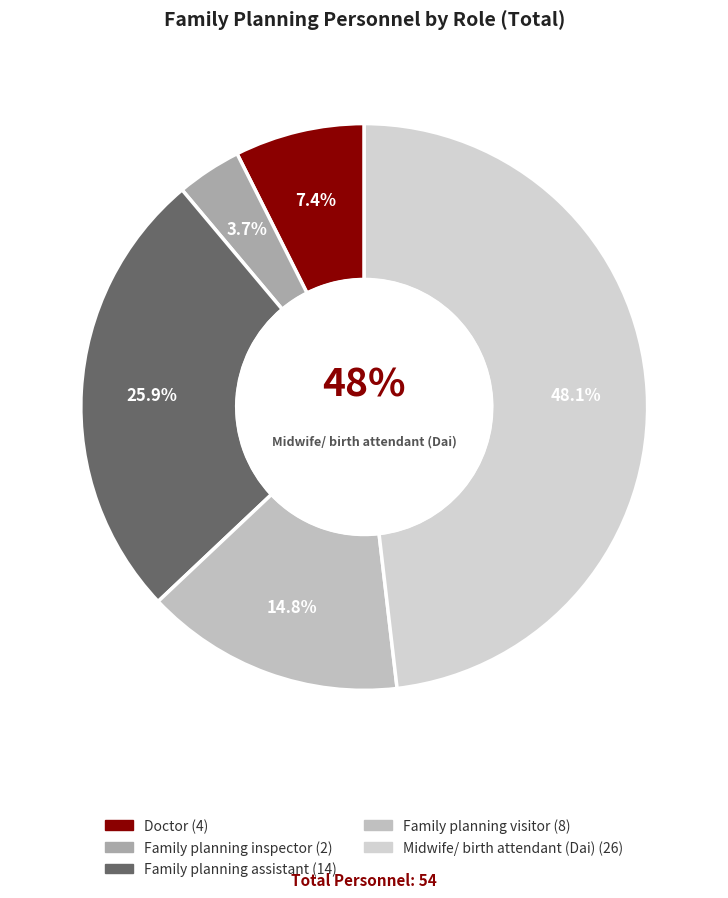

To the nearest percent, what is the combined percentage of Midwife/ birth attendant (Dai) and Doctor?

56%